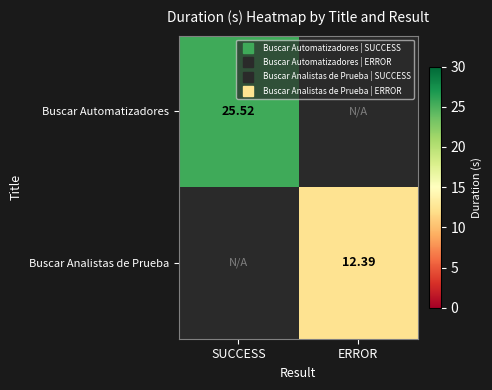

The Buscar Analistas de Prueba series shows 12.4 at ERROR. True or false?

True